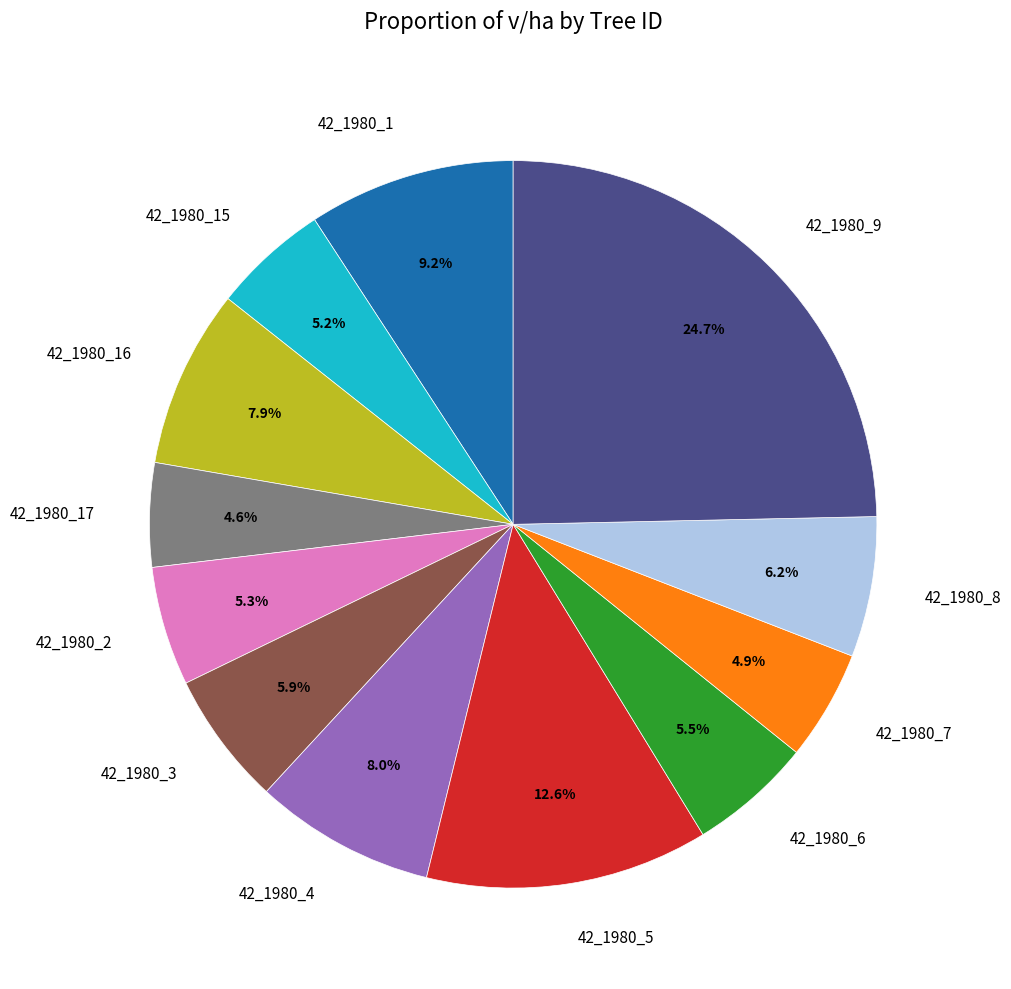

Does 42_1980_16 represent more than half of the total?

No